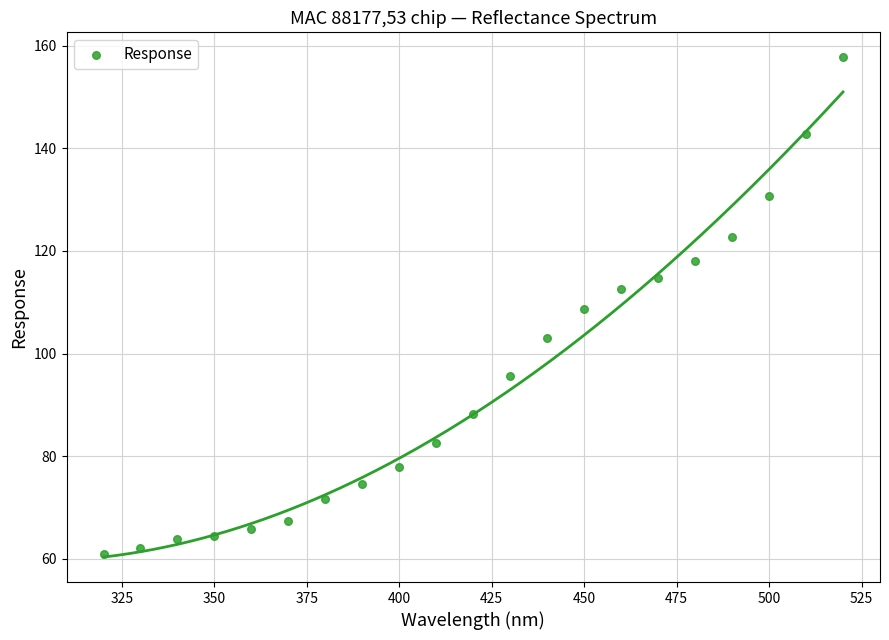

What is the range of X values (max minus min)?

200.0